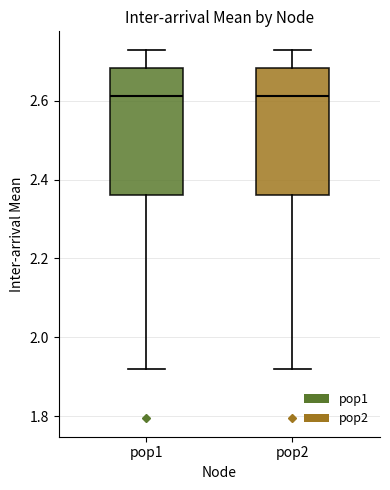

Reading left to right, transcribe this box plot: for each box, give where its median line is, the range the box spans, and where its two whiskers end, as read against the y-axis. The values are not printed on the chart, so give them approximately, as read against the axis.

pop1: median 2.62, box 2.36 to 2.68, whiskers 1.92 to 2.72
pop2: median 2.62, box 2.36 to 2.68, whiskers 1.92 to 2.72